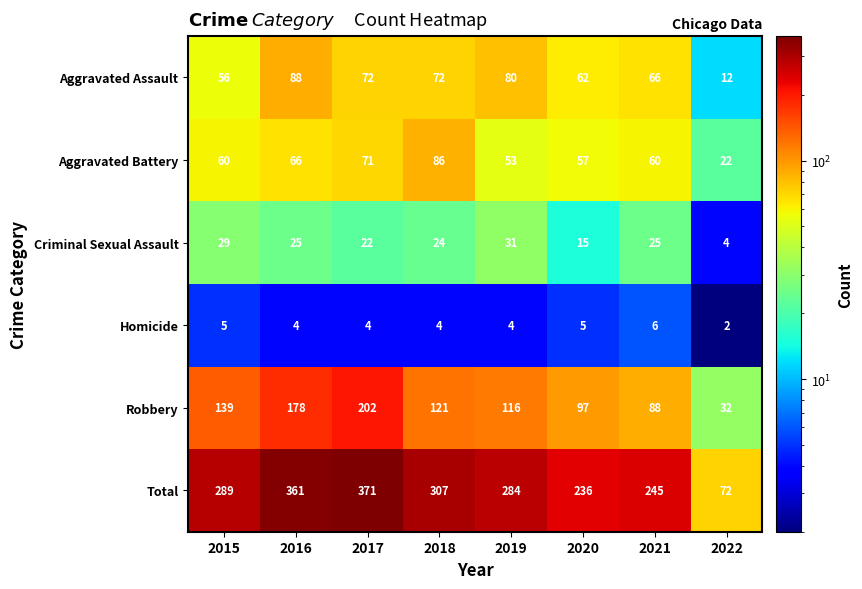

How many categories are shown in the chart?

8